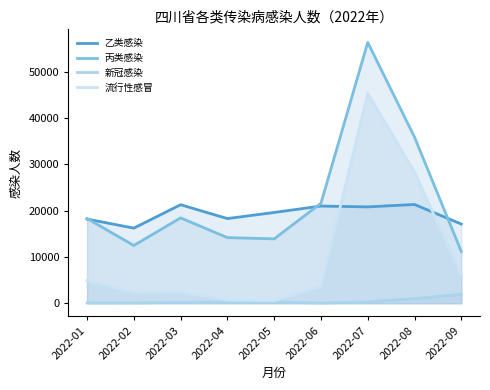

How many distinct data groups are displayed?

4